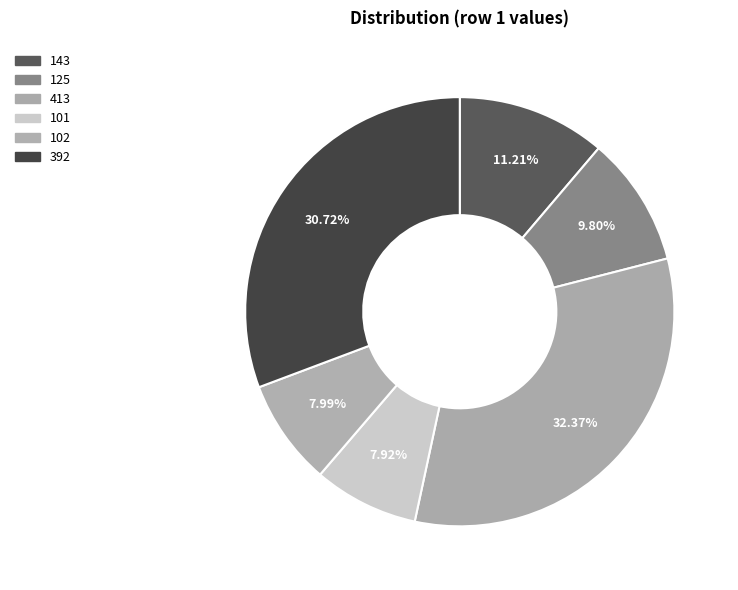

How many segments does this pie chart have?

6